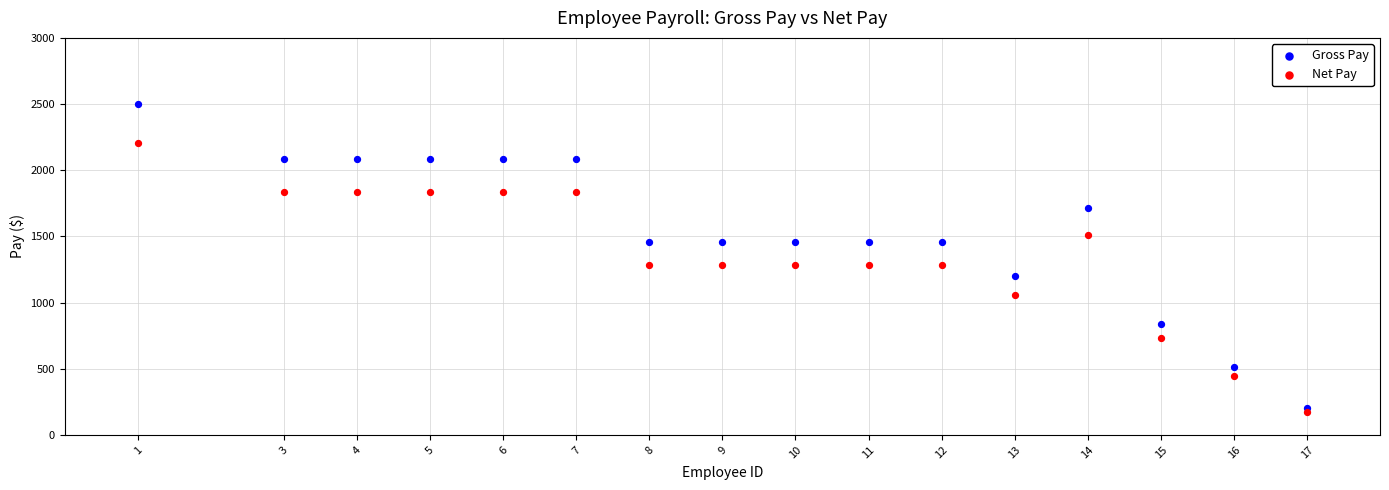

What are all the series names shown in the legend?

Gross Pay, Net Pay